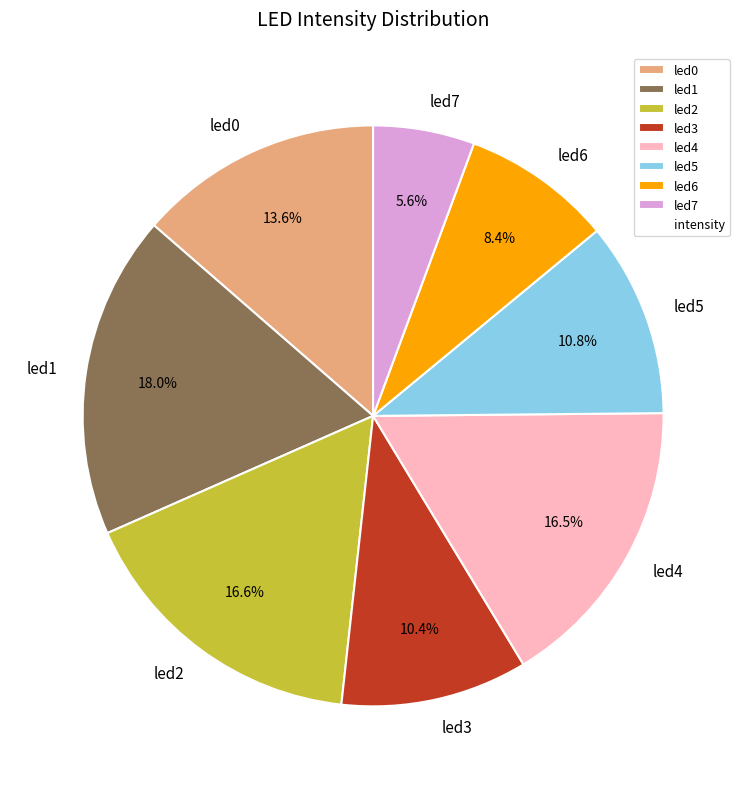

What percentage is the led1 slice, to the nearest percent?

18%